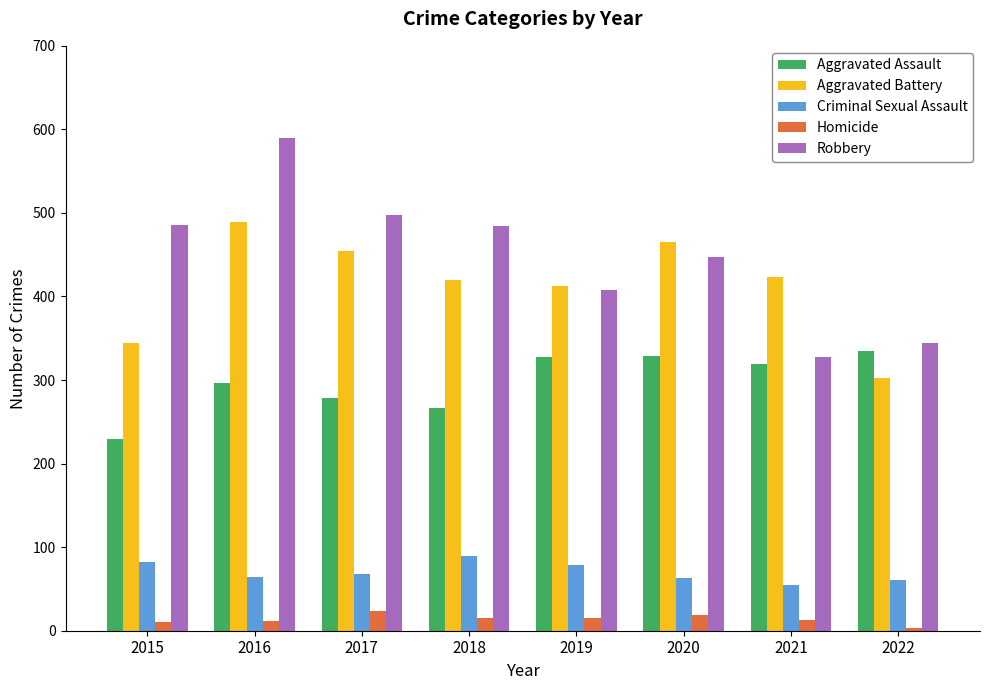

At which label does Criminal Sexual Assault reach its minimum?

2021